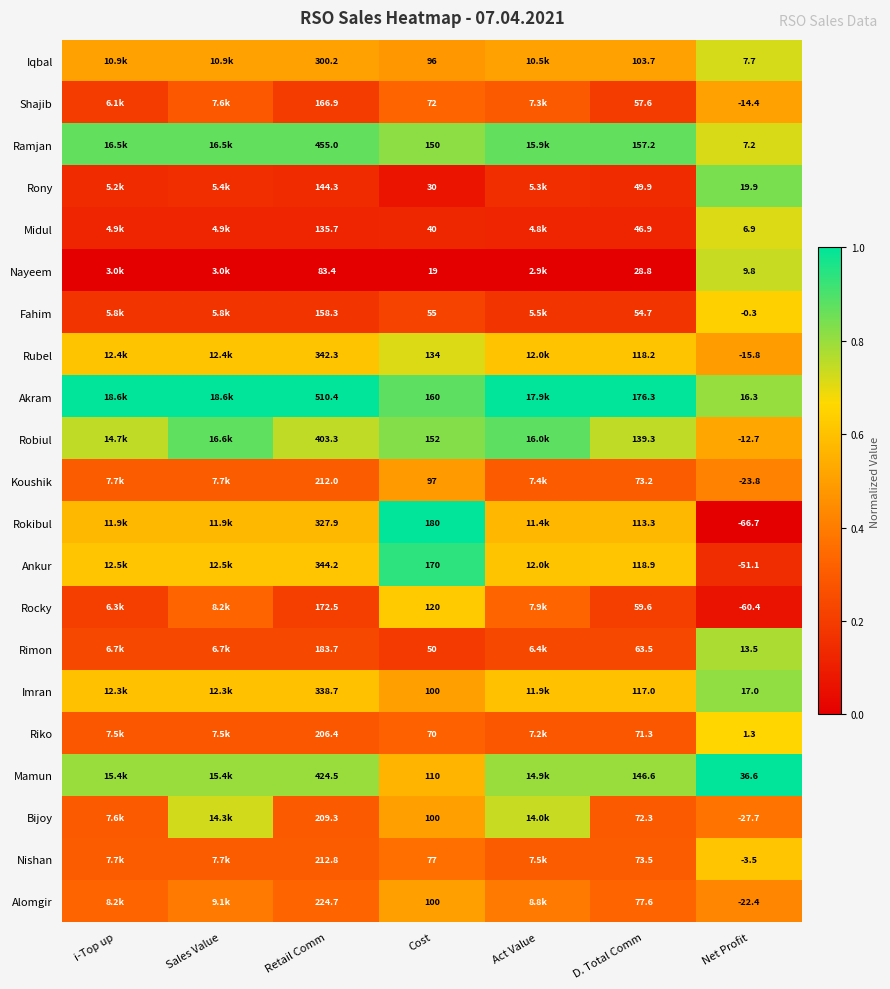

Between Cost and Net Profit, which series saw the biggest shift?

Rokibul